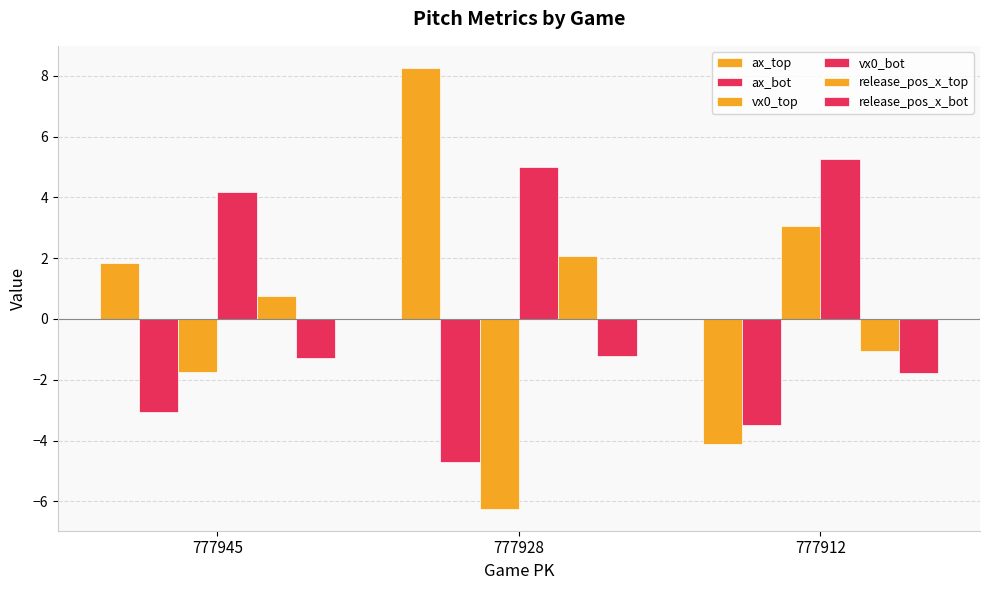

Does the chart contain any negative values?

Yes